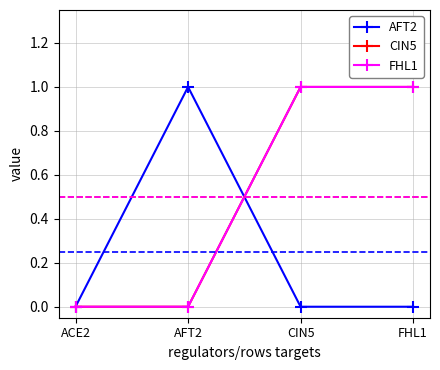

What position from the right is ACE2?

4